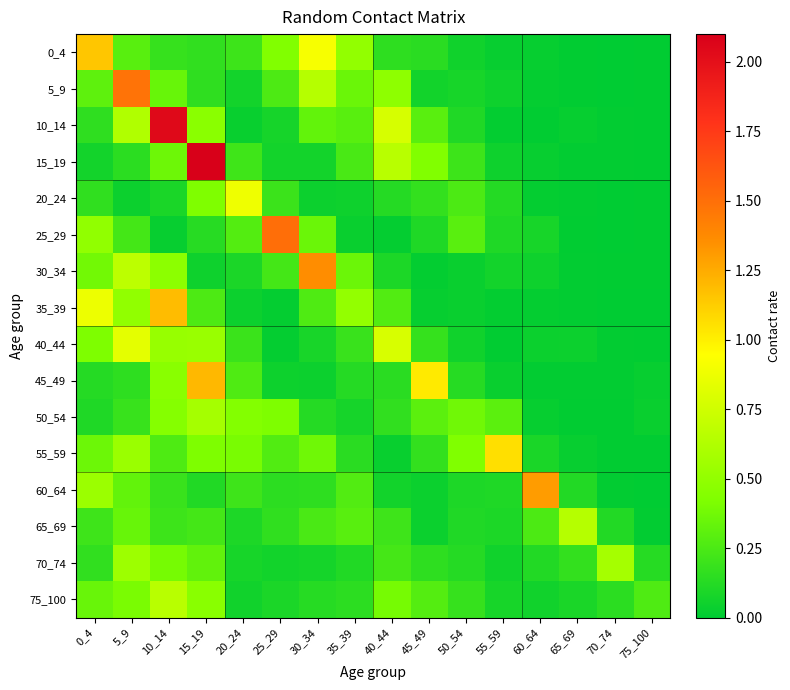

Count the number of data series in this chart.

16